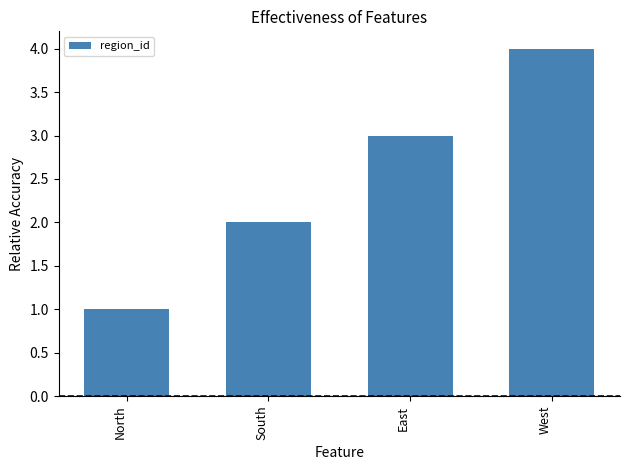

Reading right to left, list all the values displayed in this chart.

4	3	2	1